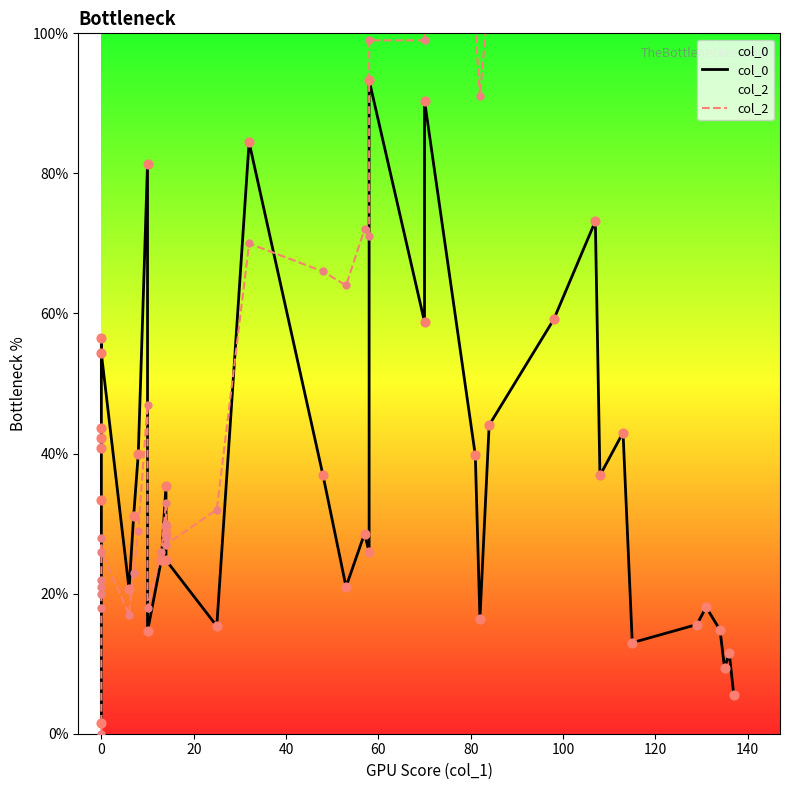

Is the value of col_0 at 24 greater than the value of col_2 at 34?

No